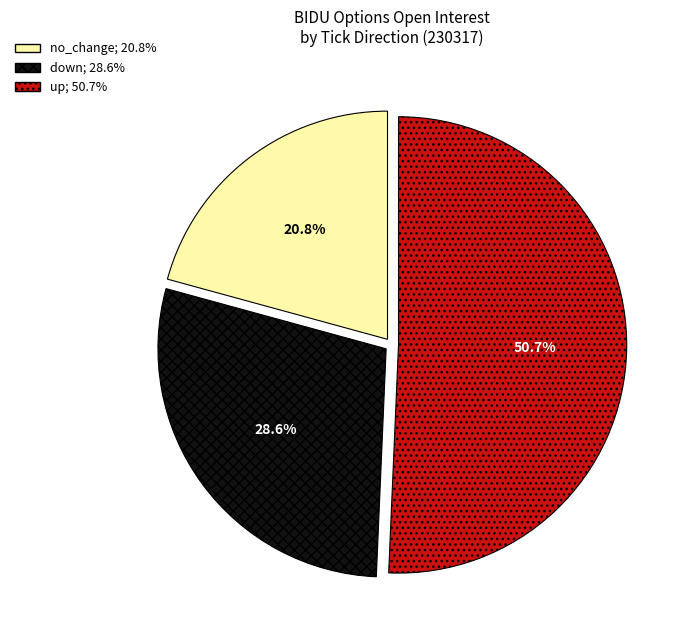

To the nearest percent, what is the difference between the largest and smallest slice percentages?

30%